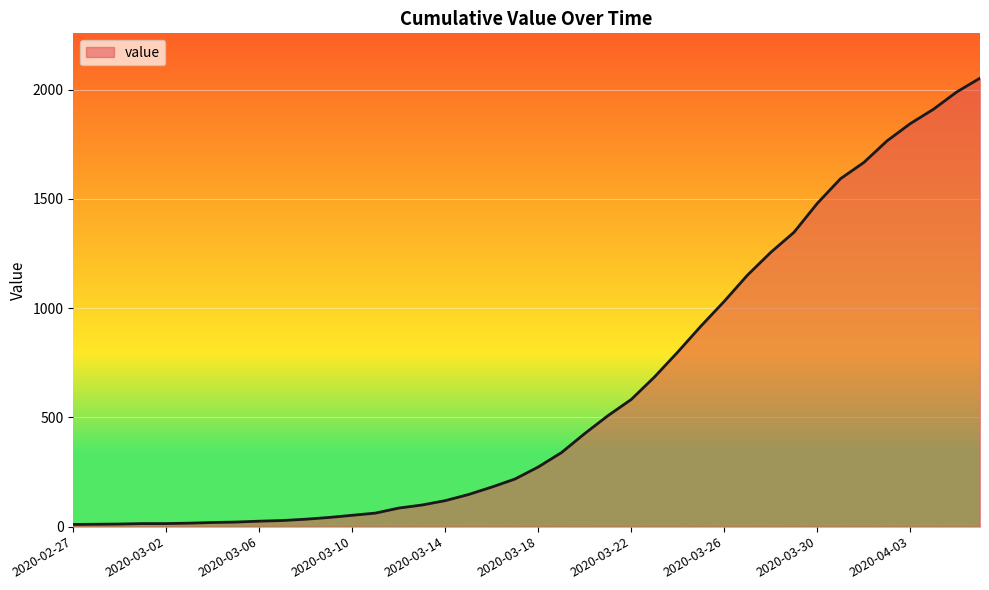

What is the maximum value shown in the chart?

2052